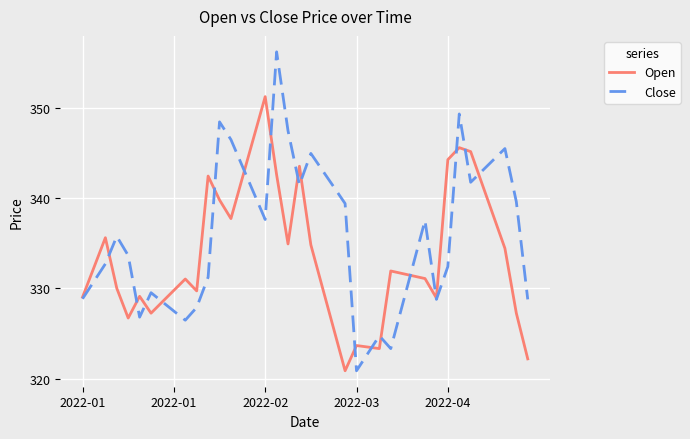

What is the minimum value for Open?

320.9